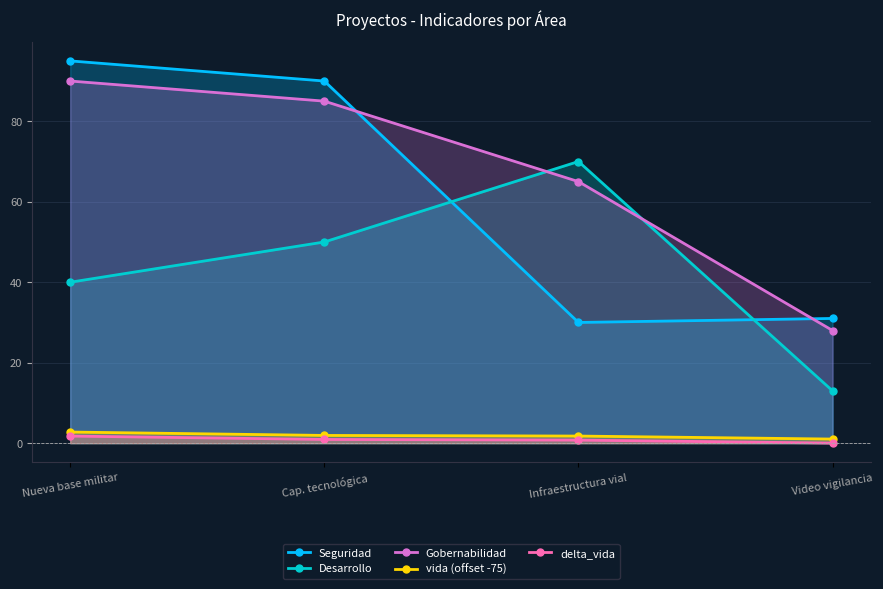

Does the chart display data point markers on the line(s)?

Yes